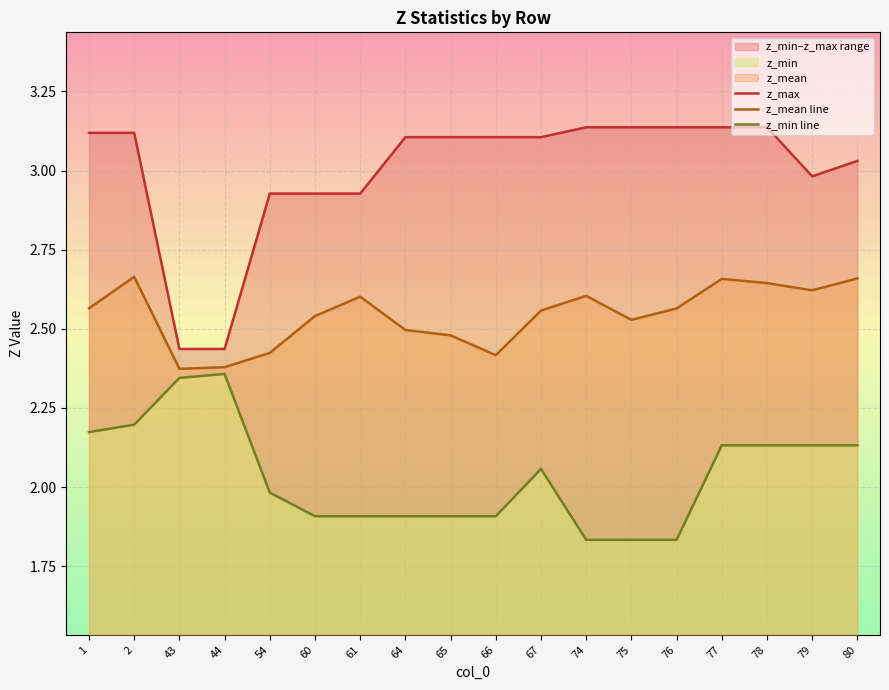

What is the difference between the second highest and second lowest values in the z_max series?

0.7